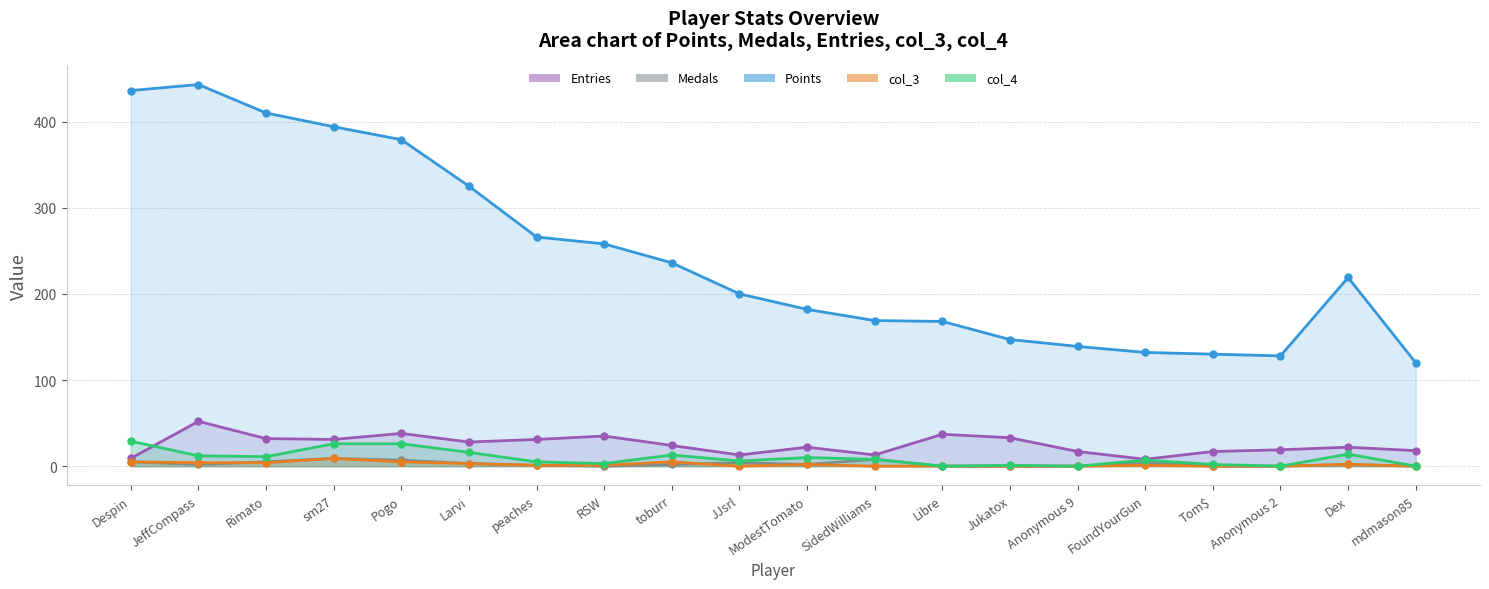

True or false: Points (line) and Medals (line) intersect in this chart.

False